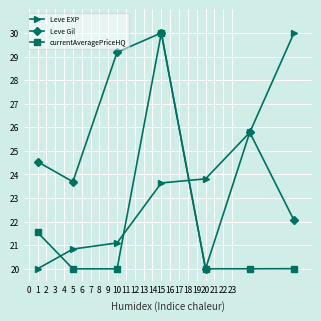

How many data points in Leve EXP are less than 23?

3